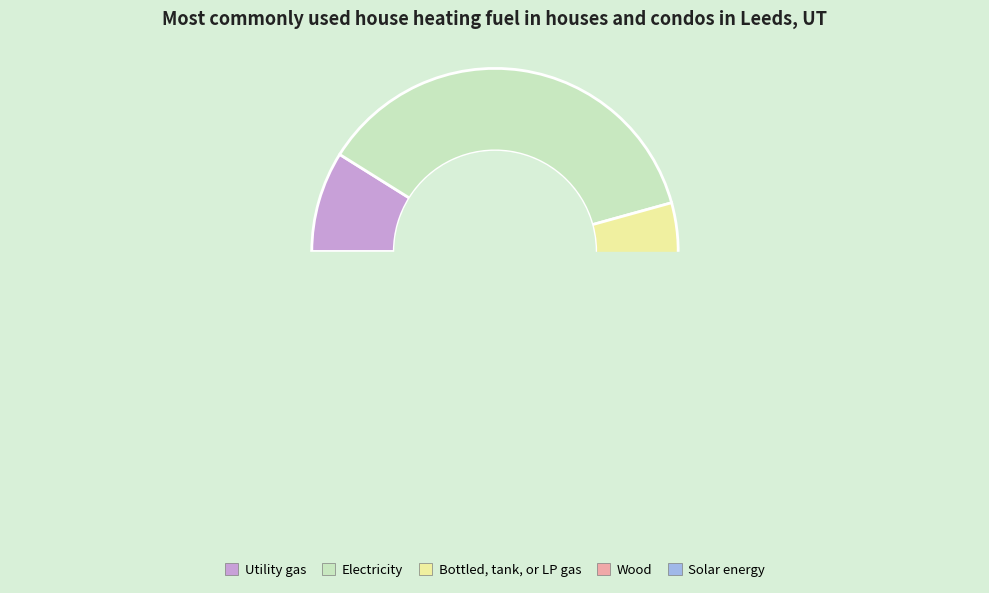

True or false: BCH accounts for 11% of the total.

False